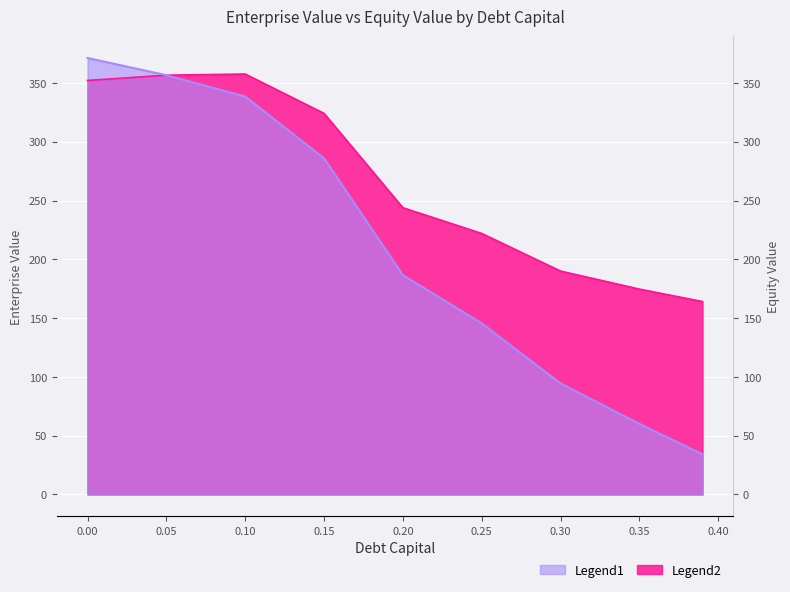

What is the spread (max minus min) of values at 0.25?

76.4